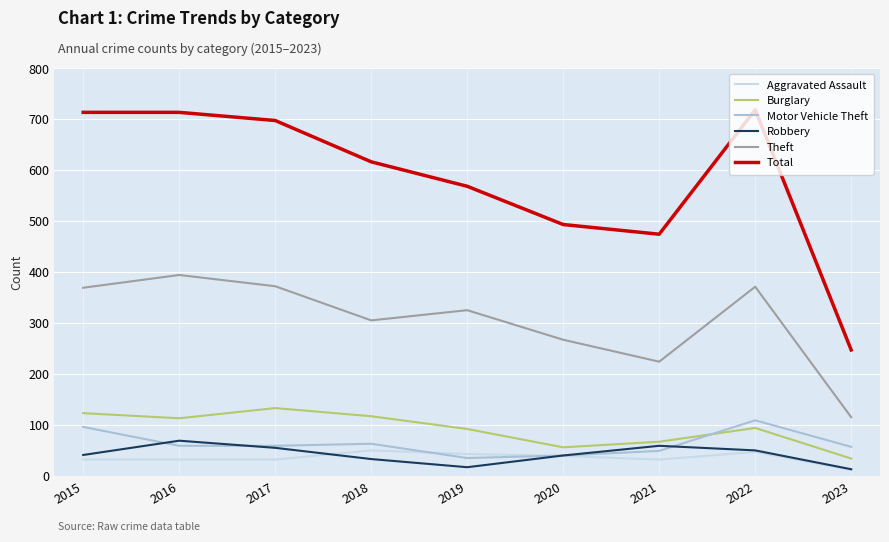

What is the smallest value displayed?

12